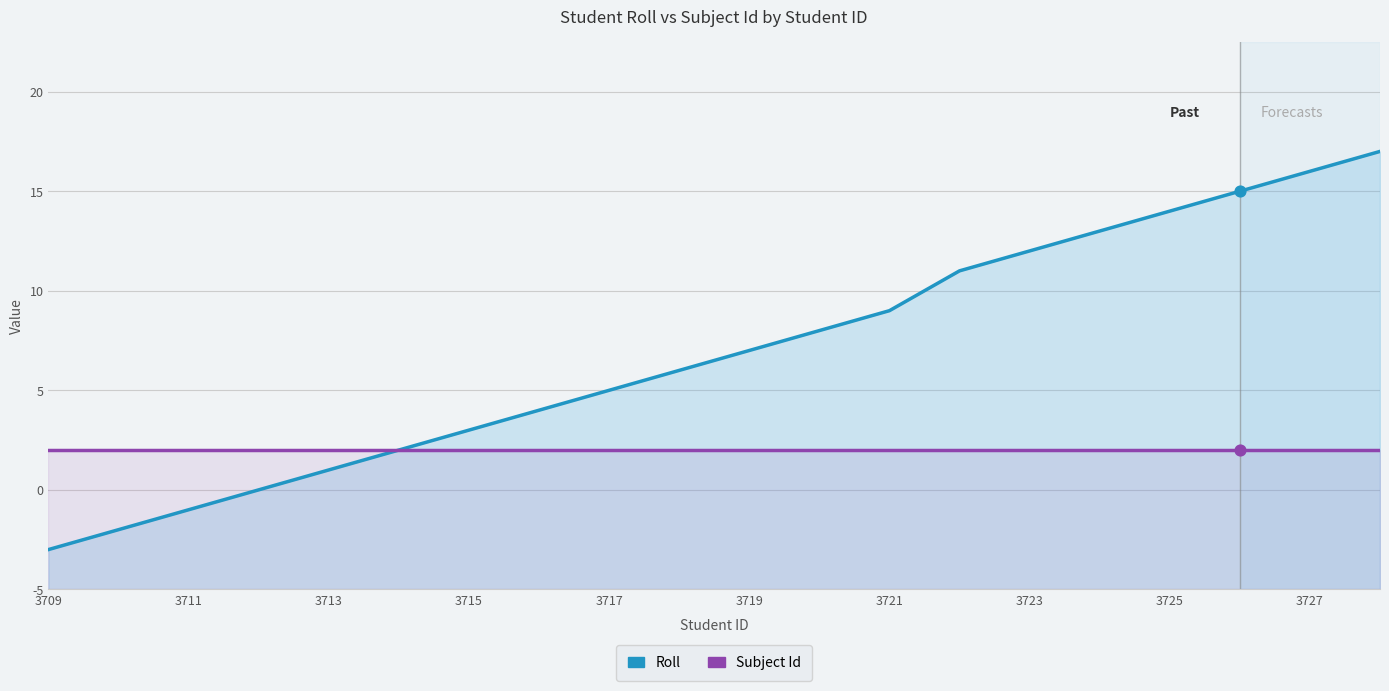

Is the value of Roll at 3719 greater than the value of Subject Id at 3717?

Yes